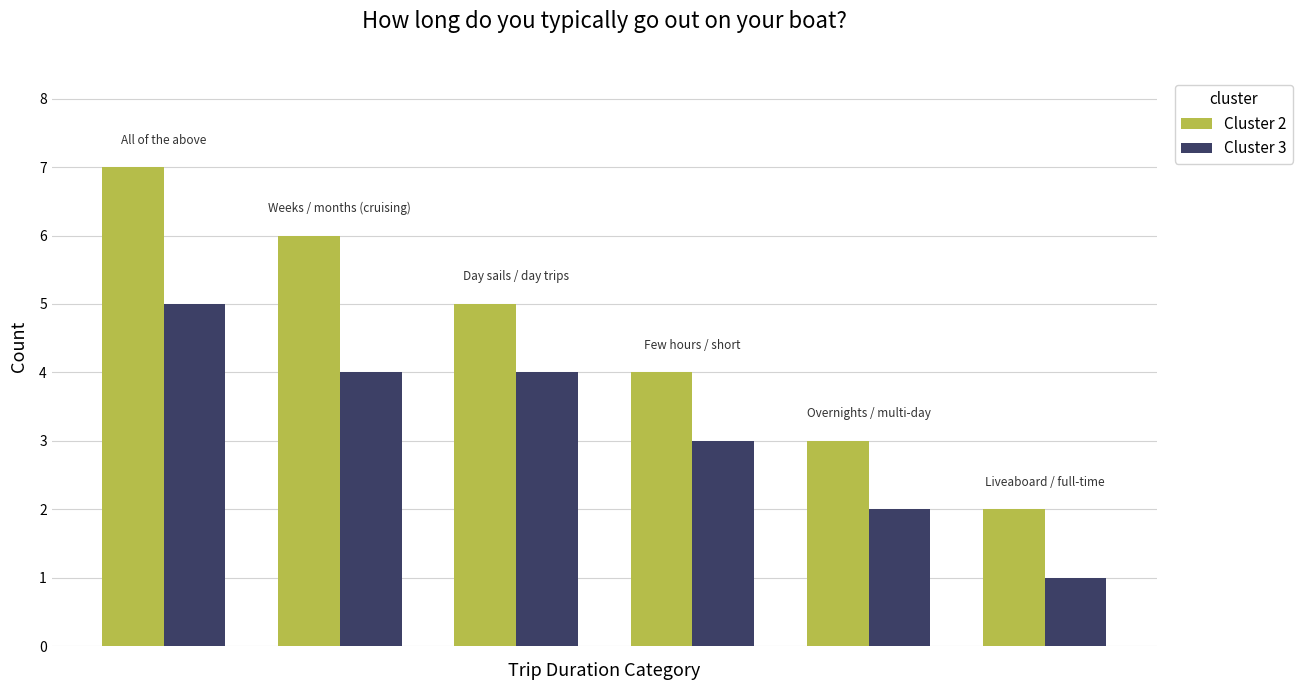

Which series has the largest total across all categories?

Cluster 2